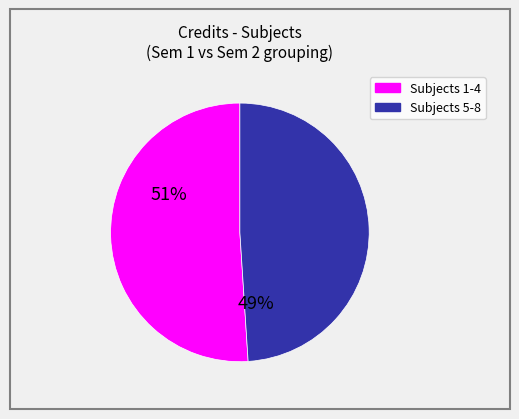

Is there a majority slice in this chart?

Yes